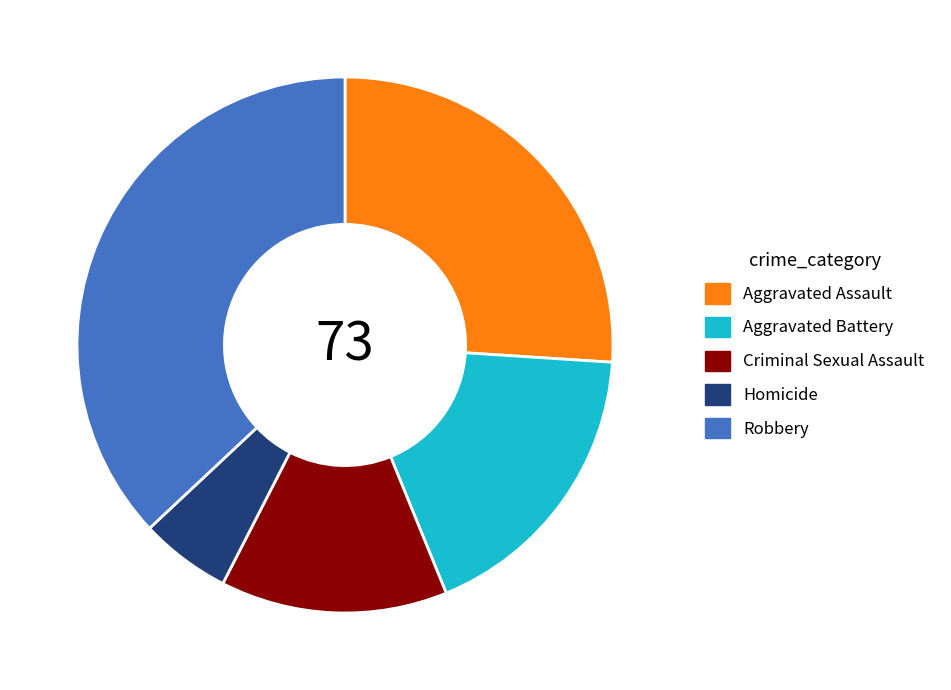

How many segments does this pie chart have?

5